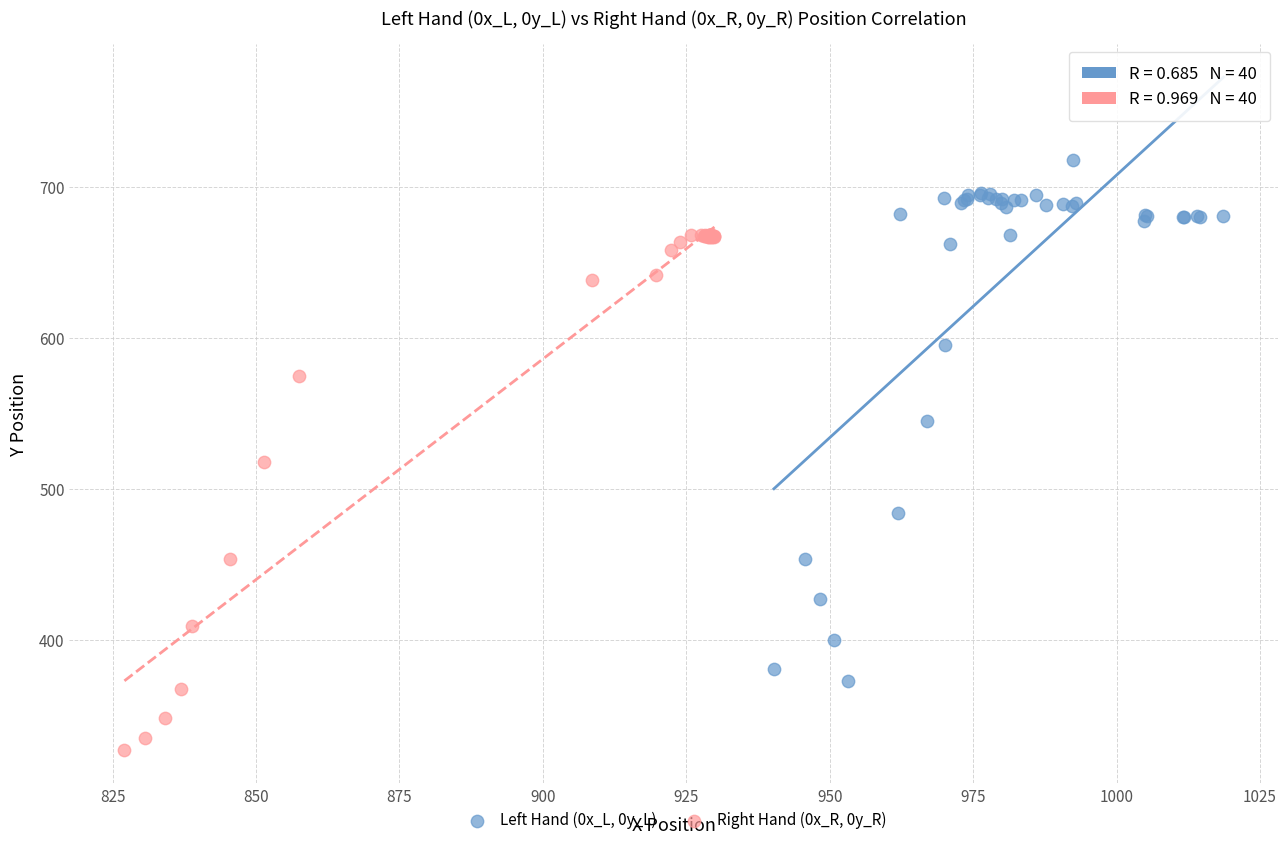

Which series contains the lowest Y value?

Right Hand (0x_R, 0y_R)